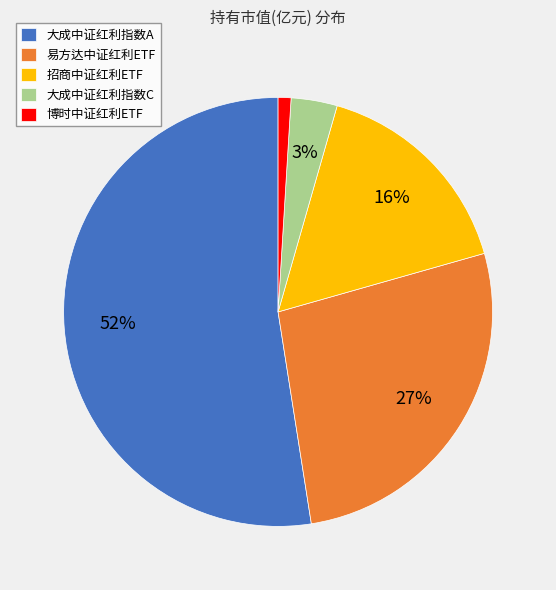

Which category has the smallest portion of the pie?

博时中证红利ETF